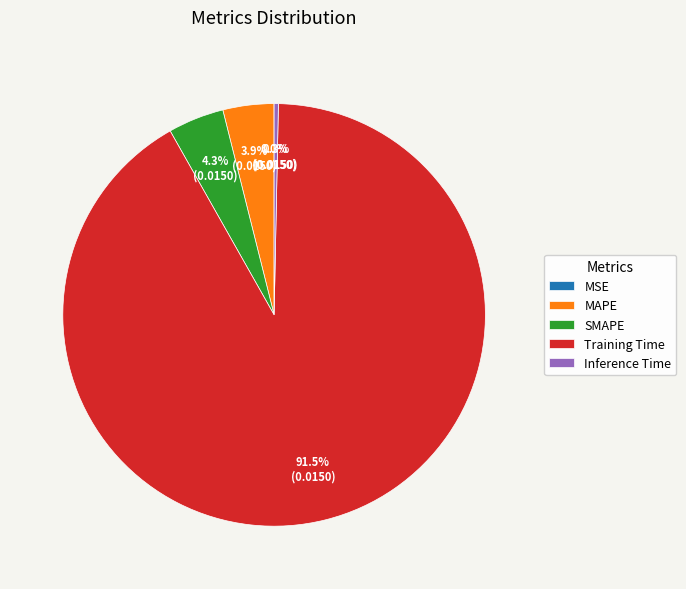

What portion of the pie excludes MAPE?

96.1%